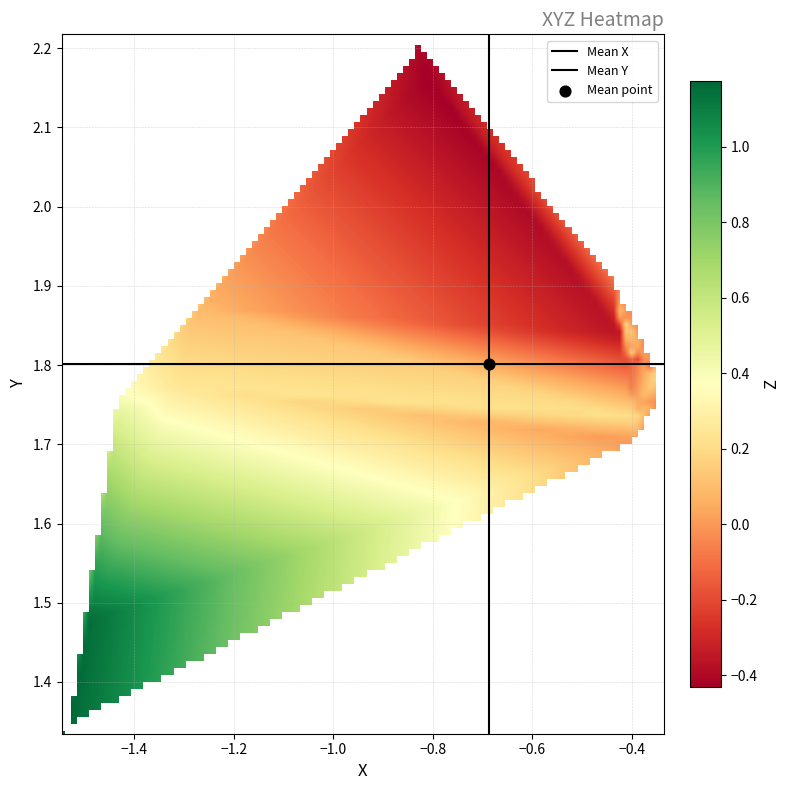

Rank the series by their maximum value, from highest to lowest.

Y, Z, X